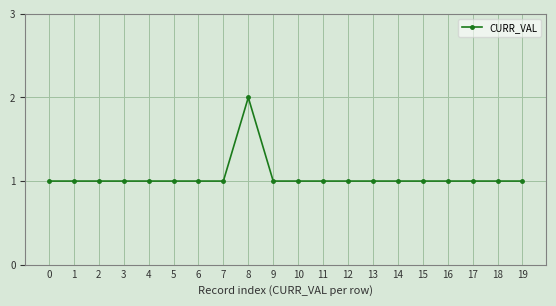

Reading left to right, extract all data points from this chart.

0=1	1=1	2=1	3=1	4=1	5=1	6=1	7=1	8=2	9=1	10=1	11=1	12=1	13=1	14=1	15=1	16=1	17=1	18=1	19=1